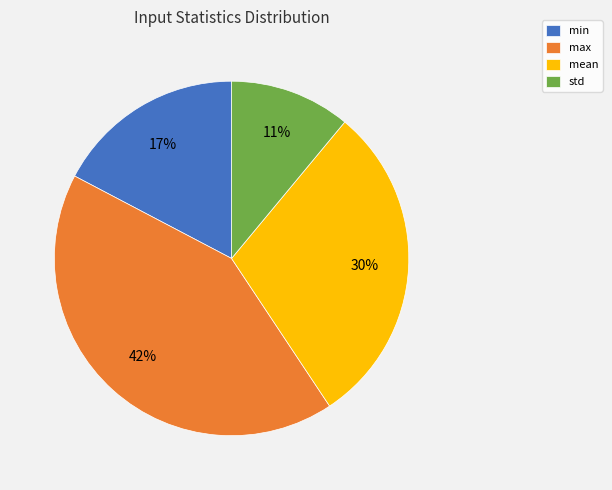

To the nearest percent, what percentage of the pie is max?

42%